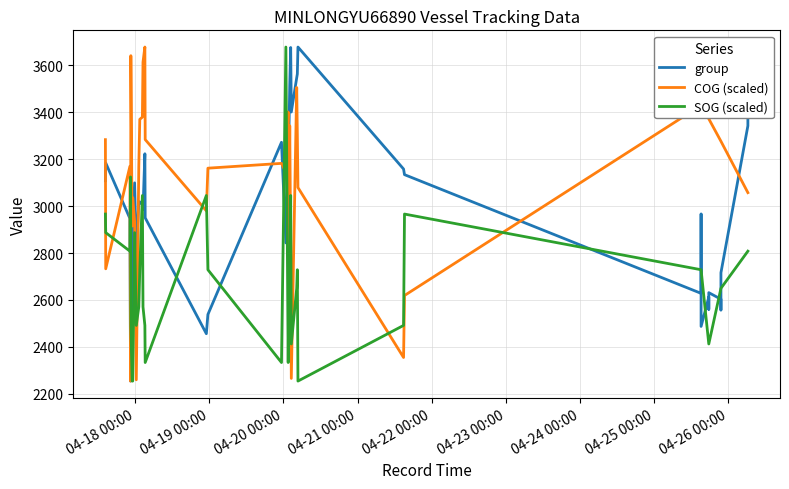

Reading left to right, extract all data points from this chart.

group: 3108.0	3184.0	2947.0	2254.0	2333.0	2500.0	2924.0	3099.0	2796.0	3019.0	3018.0	3005.0	2985.0	3223.0	2950.0	2456.0	2538.0	3272.0	2843.0	3400.0	3207.0	3514.0	3676.0	3401.0	3547.0	3563.0	3678.0	3158.0	3134.0	2628.0	2966.0	2487.0	2612.0	2560.0	2631.0	2603.0	2557.0	2716.0	3342.0	3412.0
COG (scaled): 3283.2	2732.6	3169.8	2254.0	3641.1	2914.8	3035.9	2934.8	2259.5	3169.8	3369.7	3379.3	3613.8	3678.0	3283.6	2979.9	3161.6	3182.1	3142.9	3401.1	2677.1	3342.4	2821.4	2265.4	3505.4	3306.4	3079.2	2354.6	2618.8	3429.4	3429.4	3429.4	3372.0	3372.0	3372.0	3276.3	3276.3	3276.3	3057.3	3057.3
SOG (scaled): 2966.0	2886.9	2807.8	3124.2	2491.3	2254.0	2254.0	2886.9	2491.3	2570.4	2728.7	3045.1	2570.4	2491.3	2333.1	3045.1	2728.7	2333.1	3678.0	2333.1	2491.3	2649.6	3045.1	2412.2	2649.6	2728.7	2254.0	2491.3	2966.0	2728.7	2728.7	2728.7	2412.2	2412.2	2412.2	2649.6	2649.6	2649.6	2807.8	2807.8